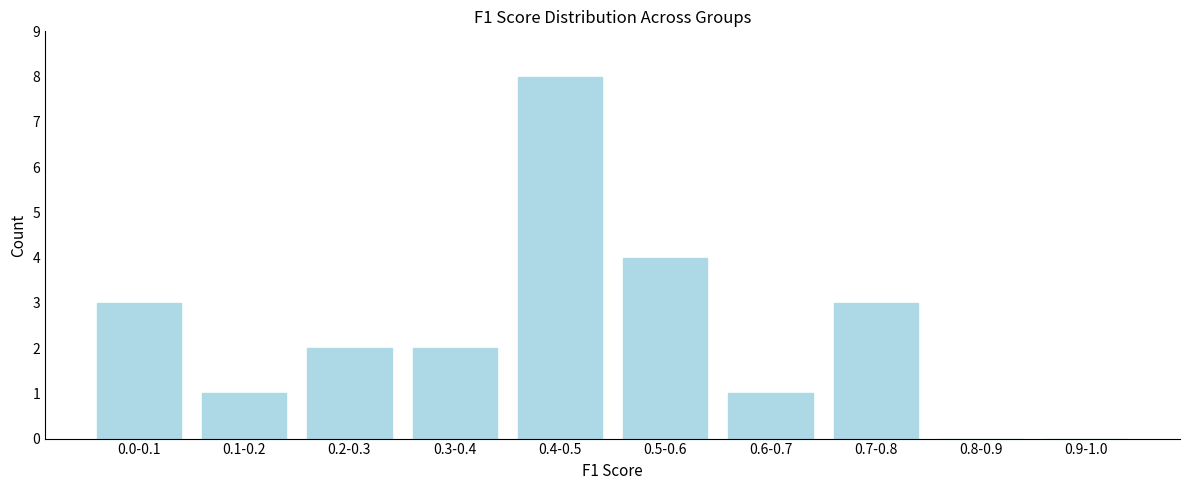

Reading right to left, list all the values displayed in this chart.

0.9-1.0=0	0.8-0.9=0	0.7-0.8=3	0.6-0.7=1	0.5-0.6=4	0.4-0.5=8	0.3-0.4=2	0.2-0.3=2	0.1-0.2=1	0.0-0.1=3